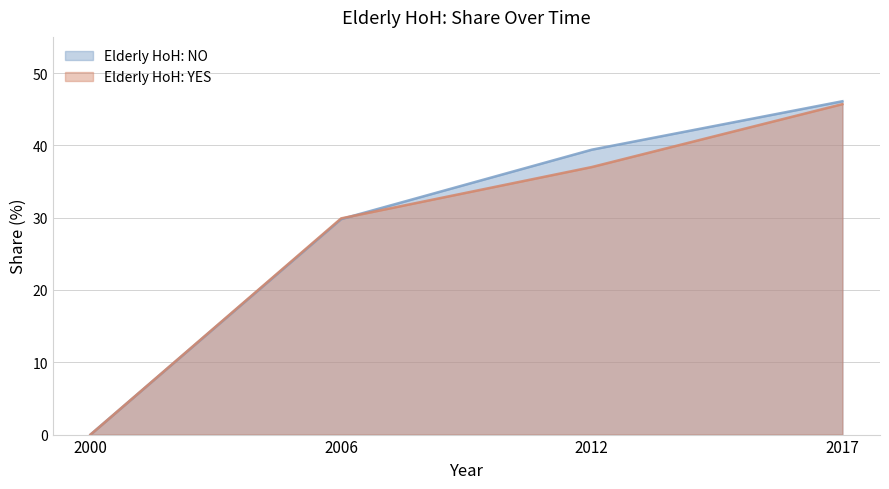

Where is Elderly HoH: NO nearest to the value 23?

2006